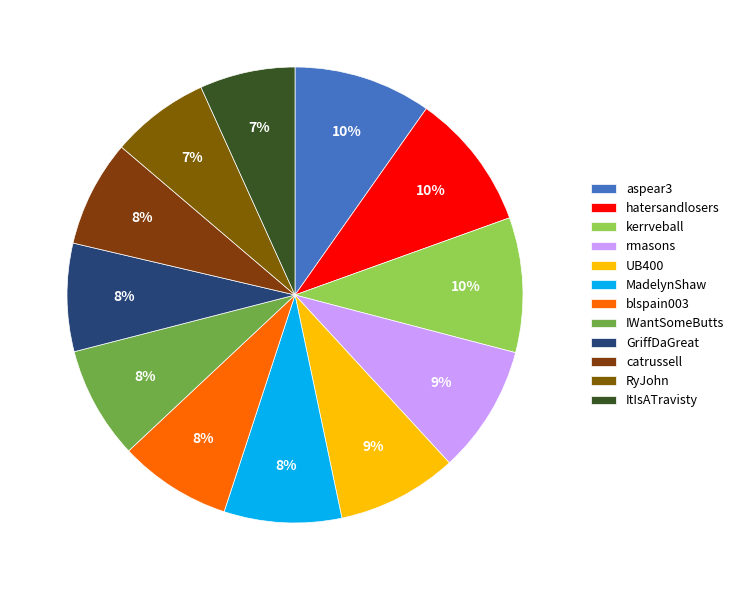

Between MadelynShaw and IWantSomeButts, which is larger?

MadelynShaw